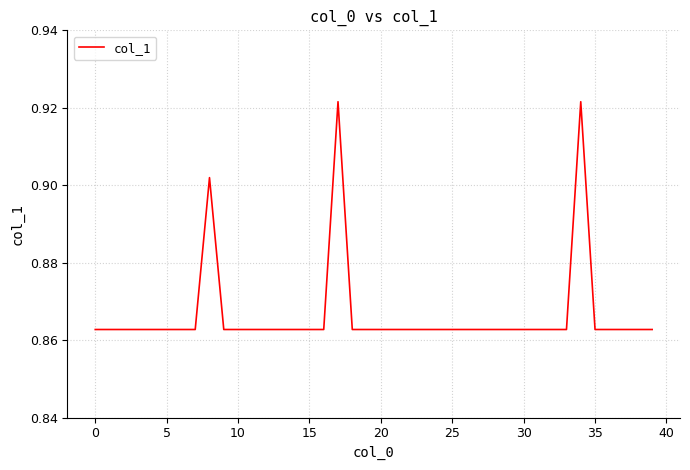

Is it true that the value at 10 is 1.3?

False